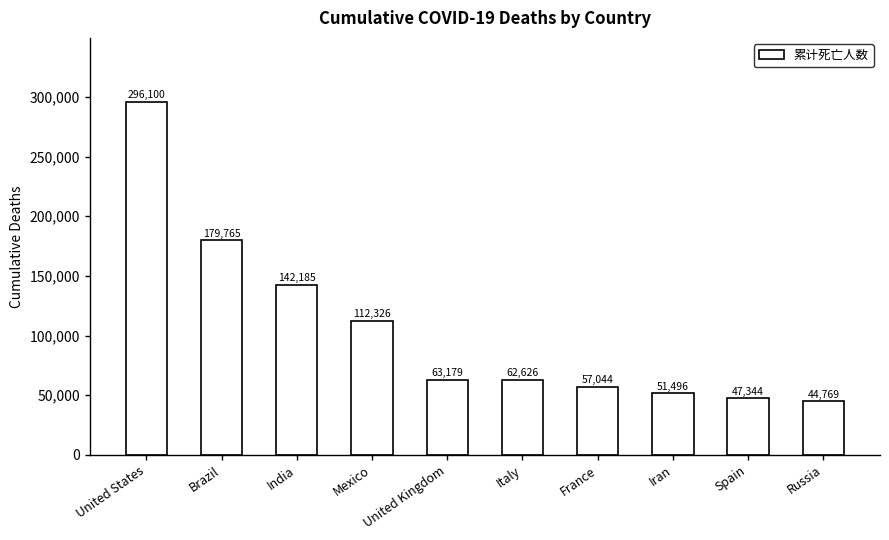

Rank the categories by value from lowest to highest.

Russia, Spain, Iran, France, Italy, United Kingdom, Mexico, India, Brazil, United States